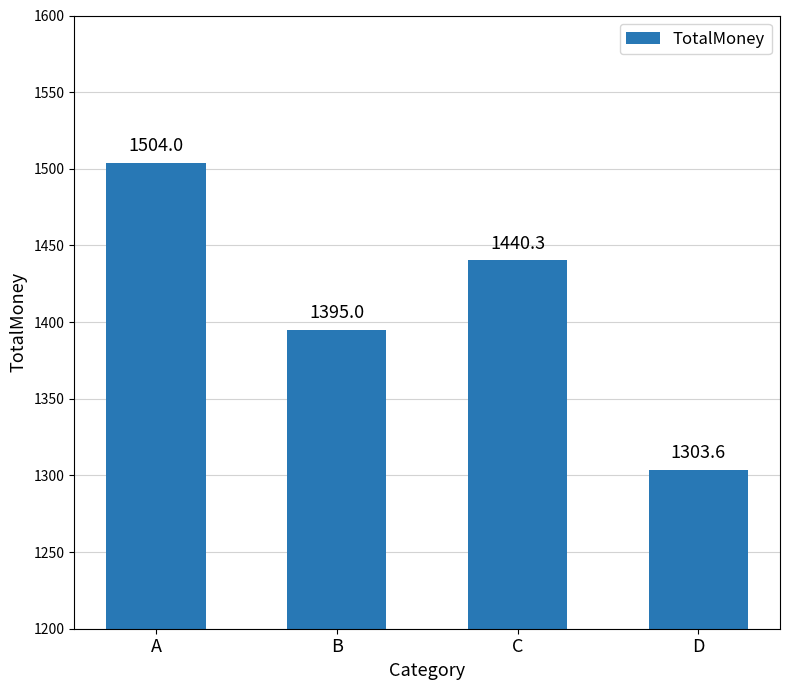

What is the value of the 3rd bar from the left?

1440.3